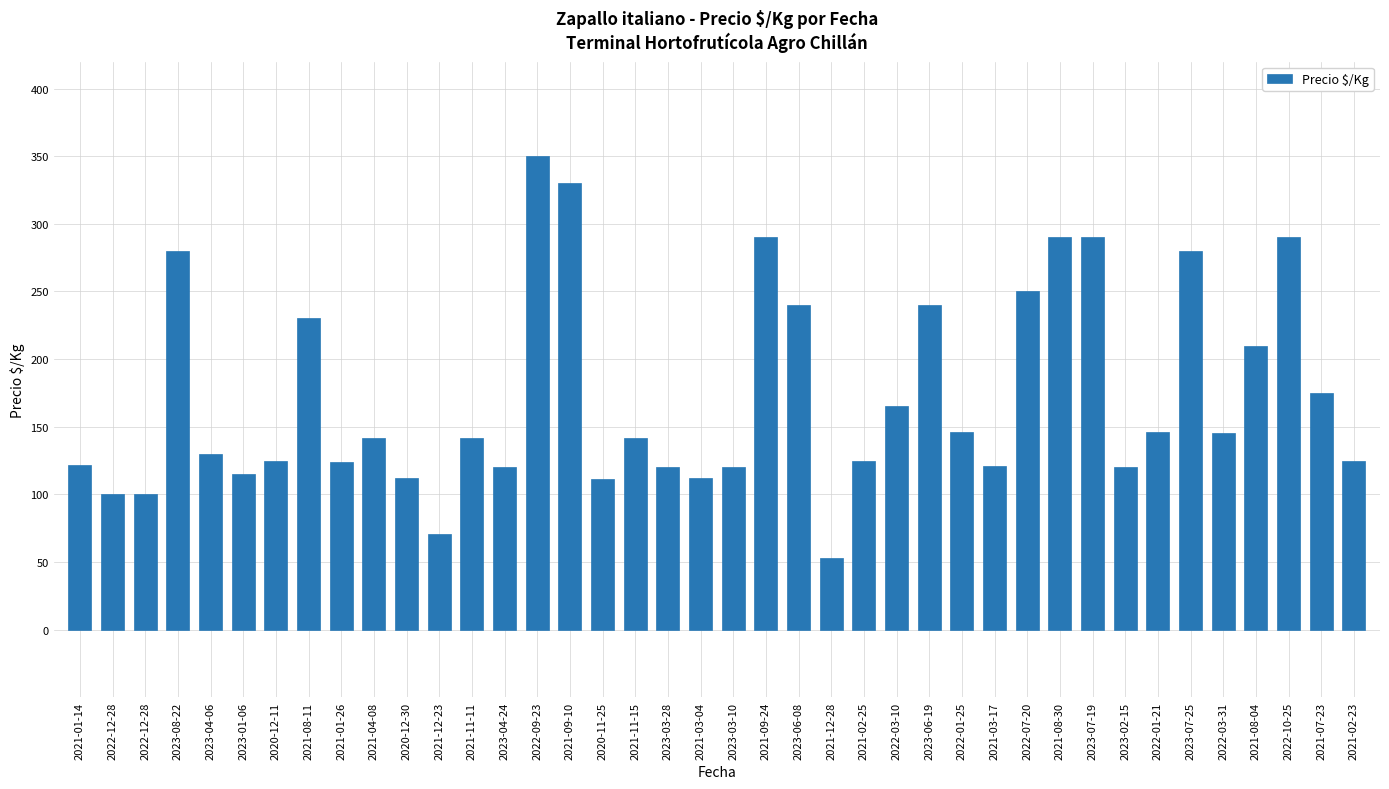

Are the bars horizontal?

No